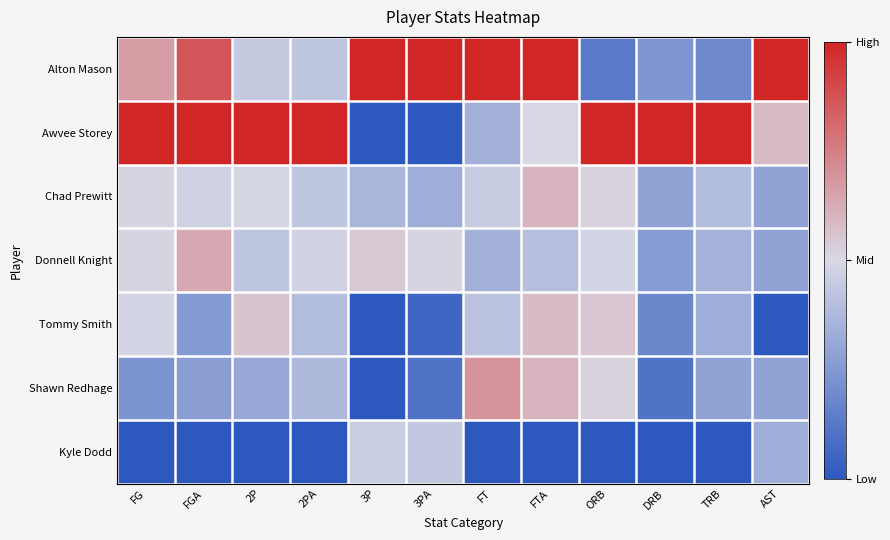

Reading left to right, what are all the values shown in this chart?

Alton Mason: FG=0.7	FGA=0.9	2P=0.4	2PA=0.4	3P=1.0	3PA=1.0	FT=1.0	FTA=1.0	ORB=0.1	DRB=0.2	TRB=0.2	AST=1.0
Awvee Storey: FG=1.0	FGA=1.0	2P=1.0	2PA=1.0	3P=0.0	3PA=0.0	FT=0.3	FTA=0.5	ORB=1.0	DRB=1.0	TRB=1.0	AST=0.6
Chad Prewitt: FG=0.5	FGA=0.5	2P=0.5	2PA=0.4	3P=0.4	3PA=0.3	FT=0.4	FTA=0.6	ORB=0.5	DRB=0.3	TRB=0.4	AST=0.3
Donnell Knight: FG=0.5	FGA=0.6	2P=0.4	2PA=0.5	3P=0.5	3PA=0.5	FT=0.3	FTA=0.4	ORB=0.5	DRB=0.3	TRB=0.3	AST=0.3
Tommy Smith: FG=0.5	FGA=0.3	2P=0.6	2PA=0.4	3P=0.0	3PA=0.1	FT=0.4	FTA=0.6	ORB=0.5	DRB=0.2	TRB=0.3	AST=0.0
Shawn Redhage: FG=0.2	FGA=0.3	2P=0.3	2PA=0.4	3P=0.0	3PA=0.1	FT=0.7	FTA=0.6	ORB=0.5	DRB=0.1	TRB=0.3	AST=0.3
Kyle Dodd: FG=0.0	FGA=0.0	2P=0.0	2PA=0.0	3P=0.5	3PA=0.4	FT=0.0	FTA=0.0	ORB=0.0	DRB=0.0	TRB=0.0	AST=0.3